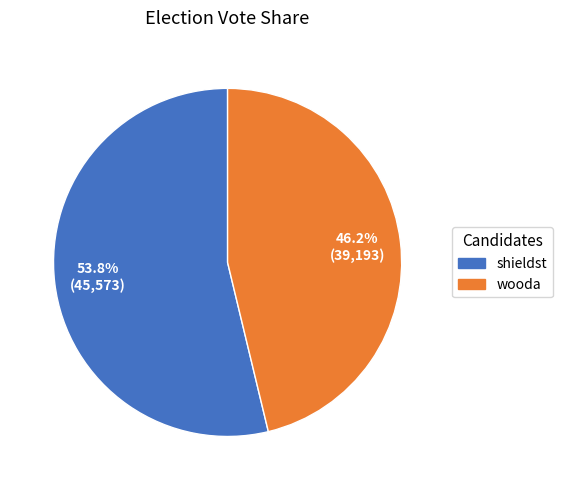

Is shieldst the majority of the pie?

Yes